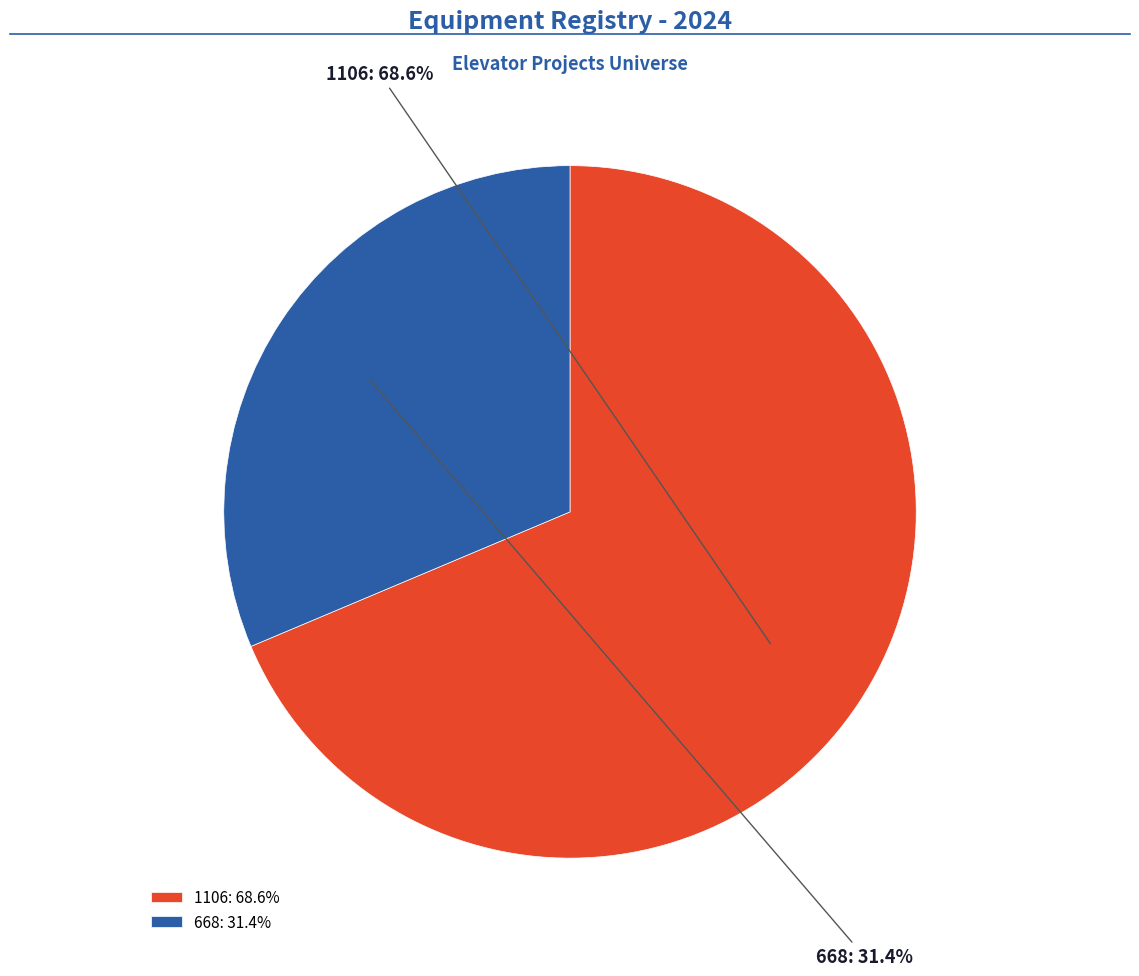

Is there any slice that represents more than half of the pie?

Yes